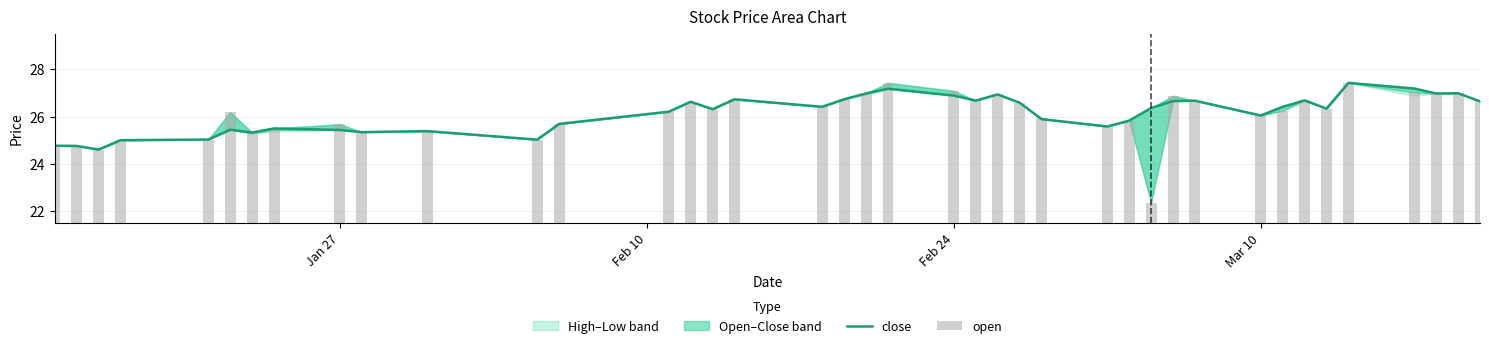

What is the total value across all series at Mar 10?

52.1